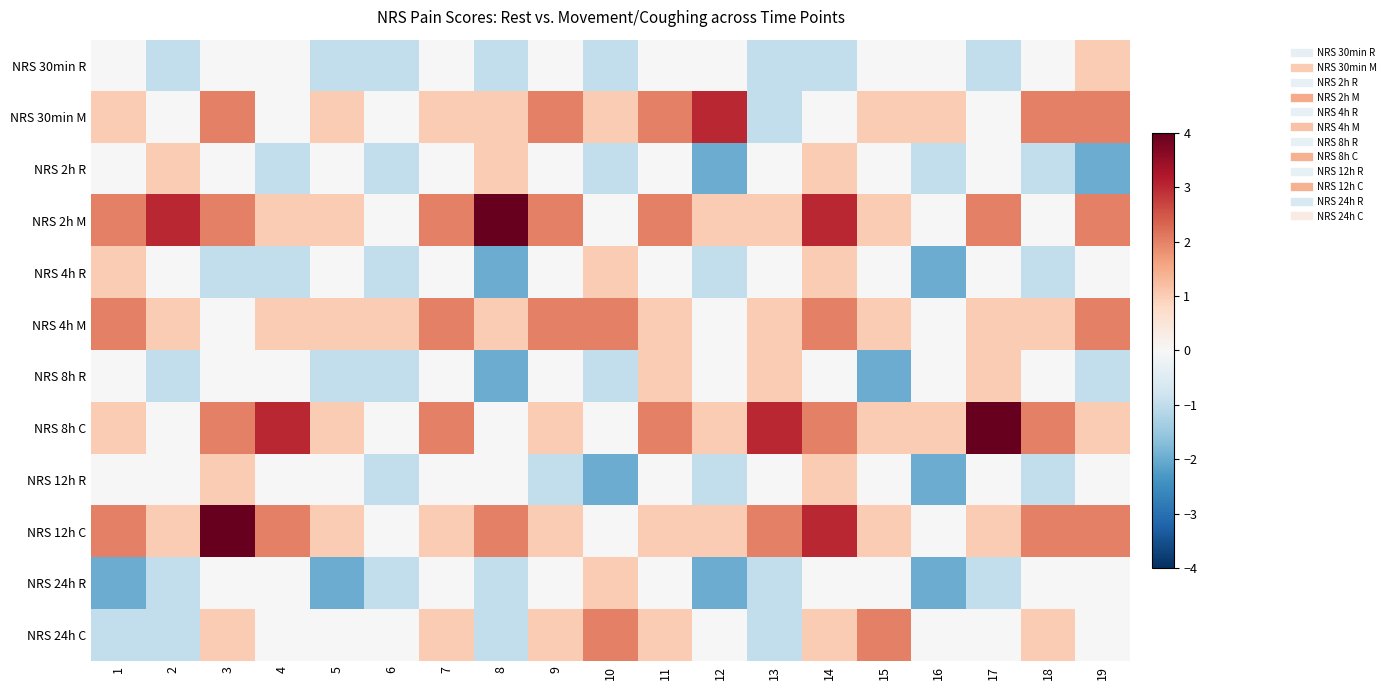

Rank the series at 9 from lowest to highest value.

NRS 12h R, NRS 30min R, NRS 2h R, NRS 4h R, NRS 8h R, NRS 24h R, NRS 8h C, NRS 12h C, NRS 24h C, NRS 30min M, NRS 2h M, NRS 4h M